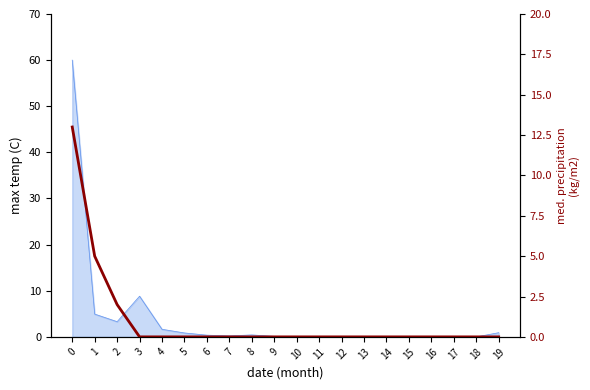

Reading left to right, extract all data points from this chart.

0=13	1=5	2=2	3=0	4=0	5=0	6=0	7=0	8=0	9=0	10=0	11=0	12=0	13=0	14=0	15=0	16=0	17=0	18=0	19=0